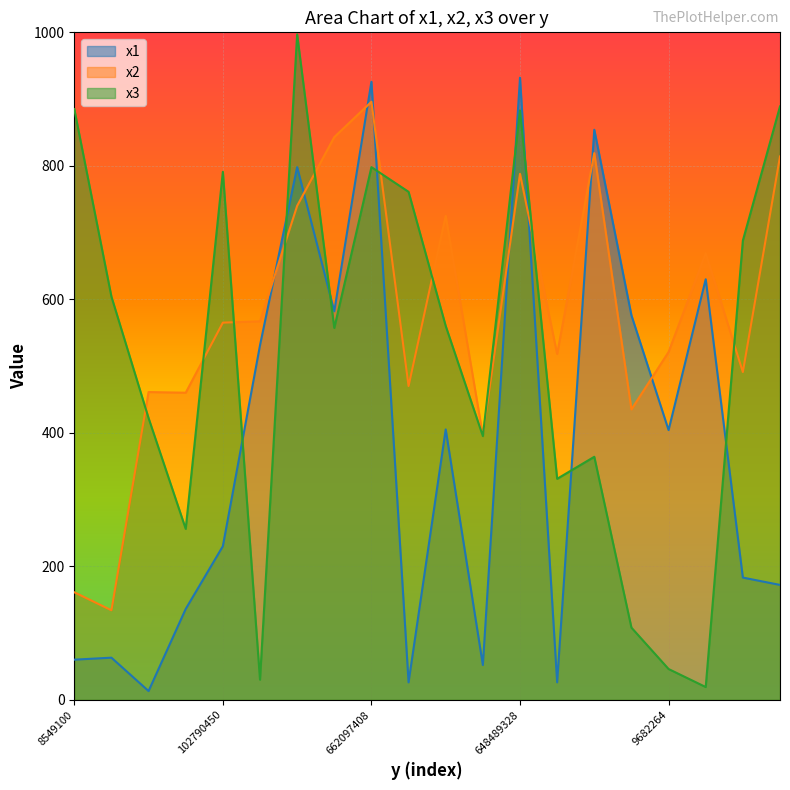

How many series are shown in this chart?

3